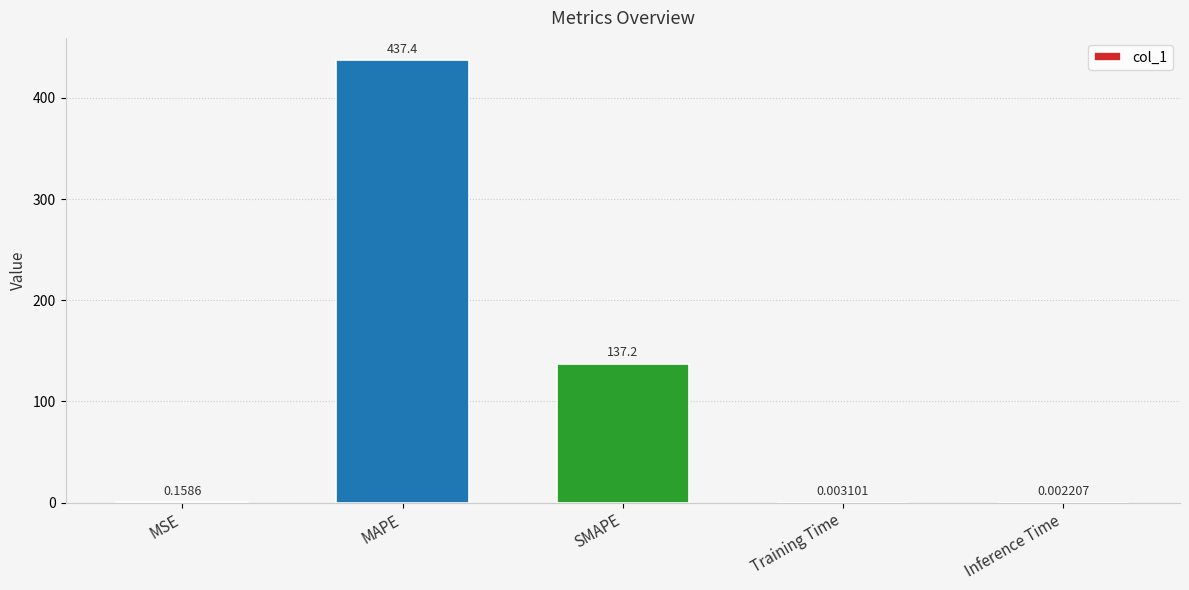

What is the change in value from MAPE to Inference Time?

-437.4